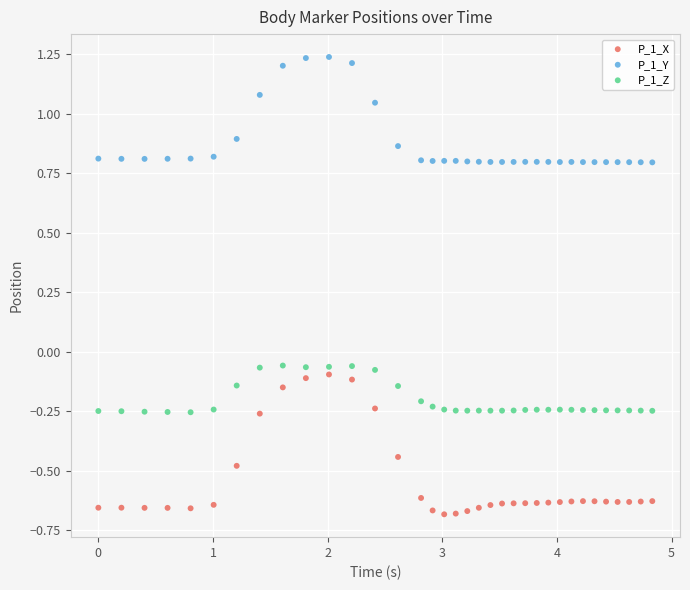

Across all data points, what is the range of X values (max minus min)?

4.8